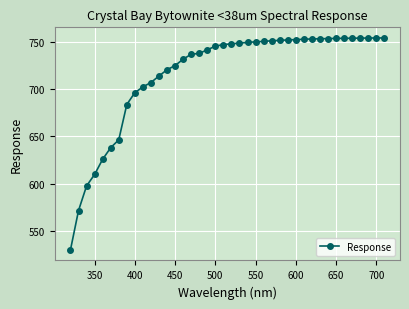

What is the smallest value displayed?

530.1